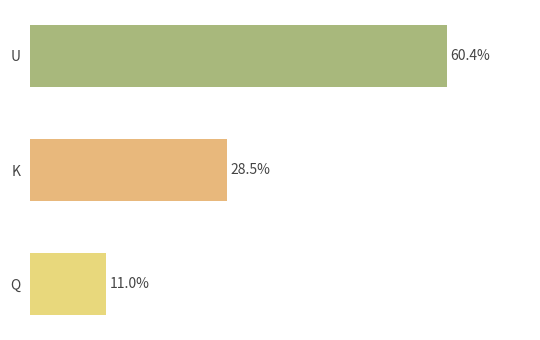

Between Q and K, which is larger?

K